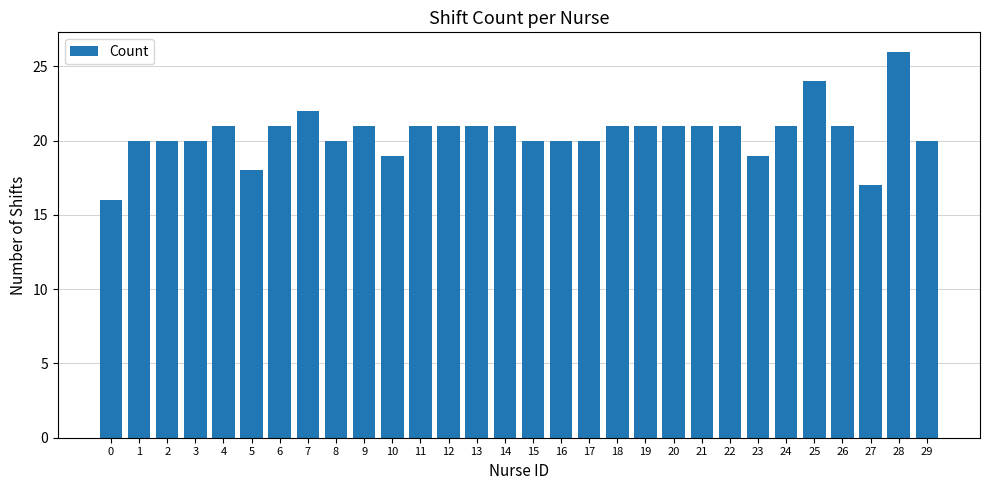

The value at 0 is 16. True or false?

True